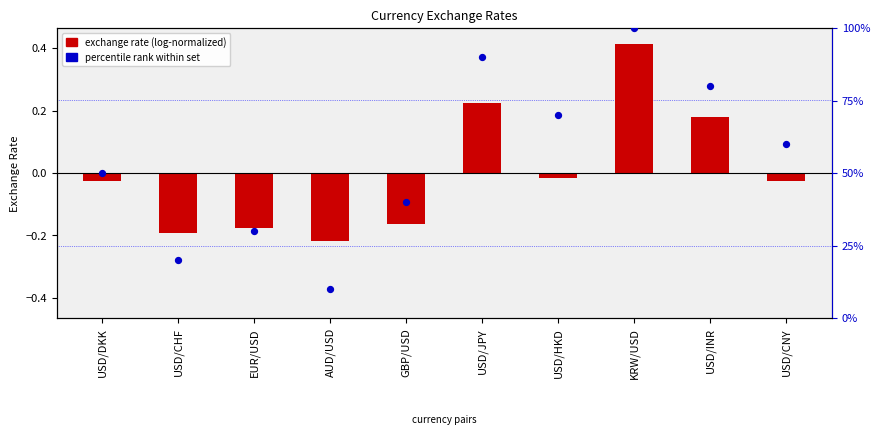

Which series contains the lowest Y value?

exchange rate (log-normalized)